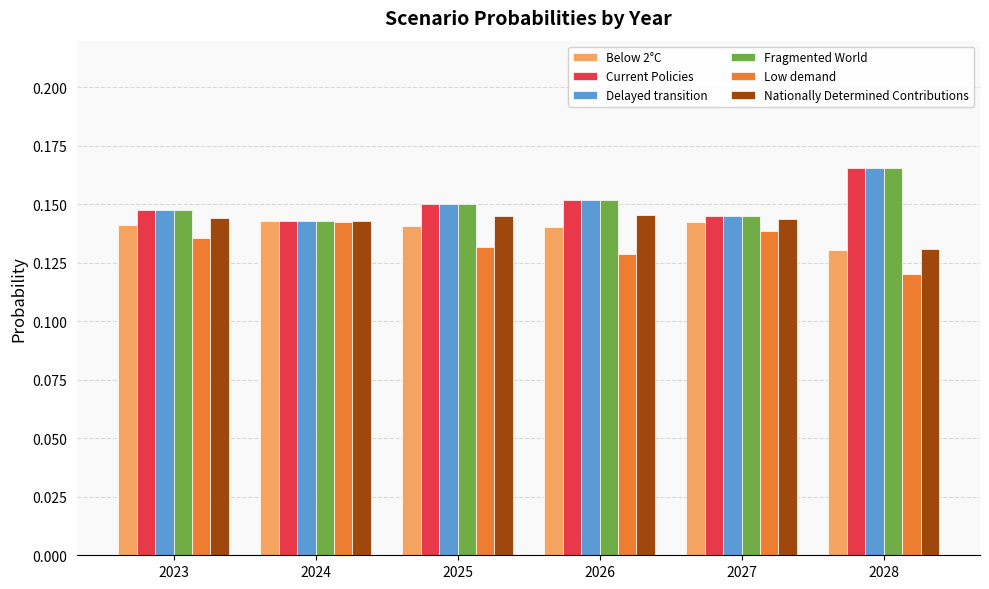

Count the Nationally Determined Contributions values in the range 0 to 1.

6